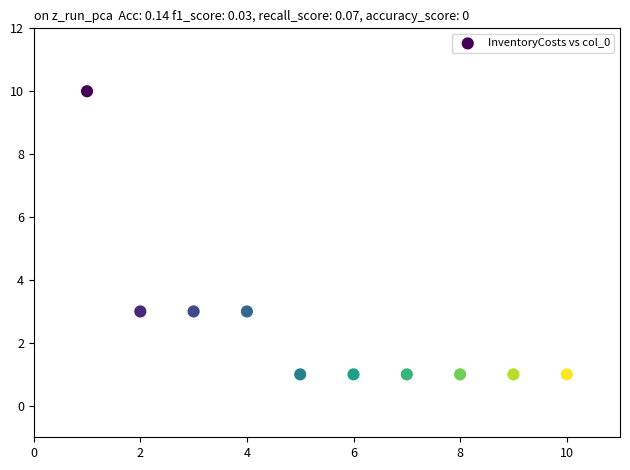

What is the range of X values (max minus min)?

9